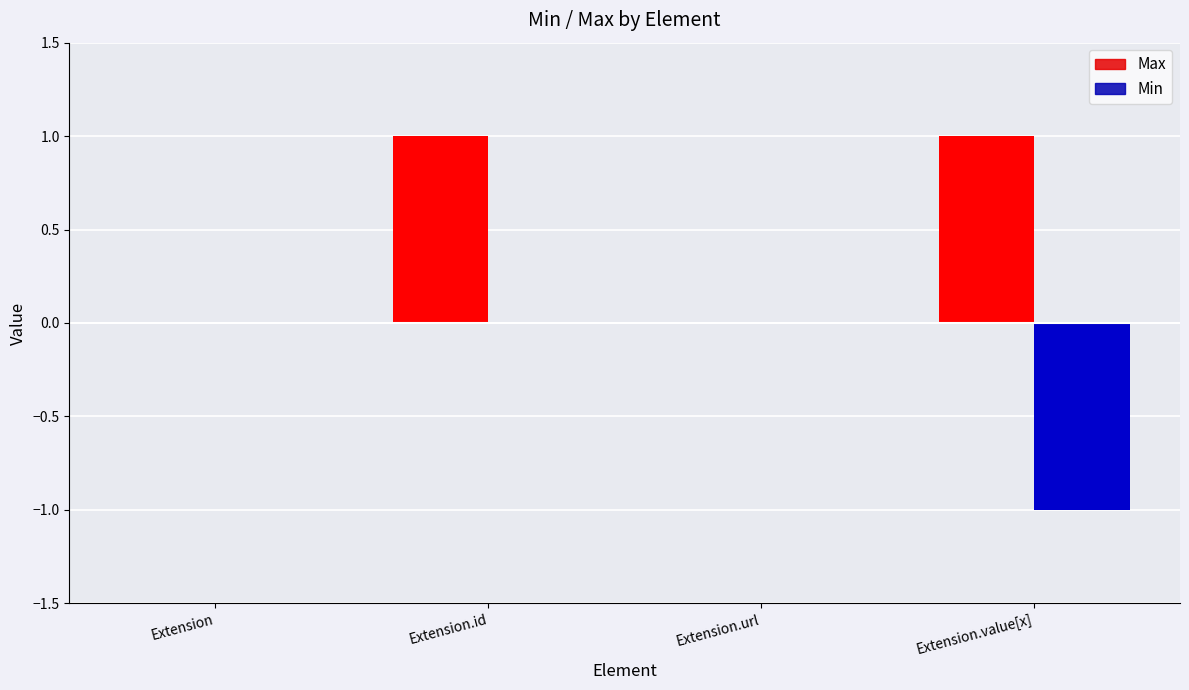

Count the number of categories in the chart.

4